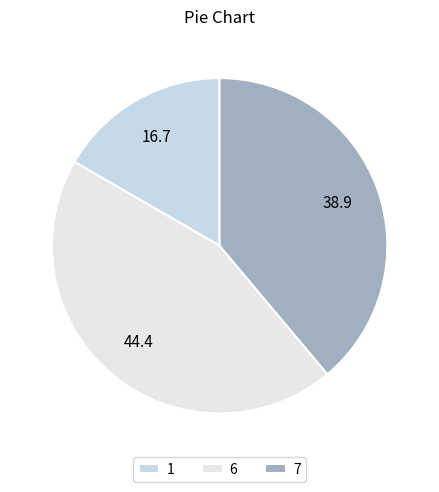

Which slice is the largest?

6